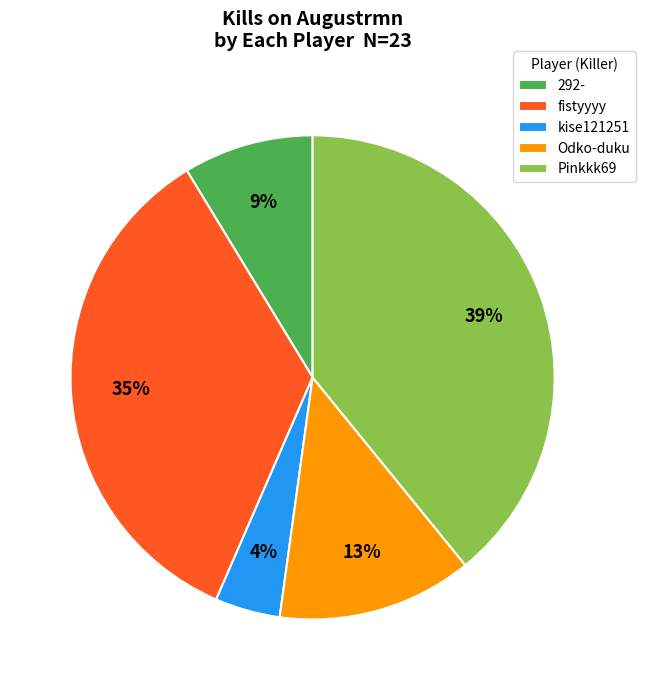

Which slice is the largest?

Pinkkk69